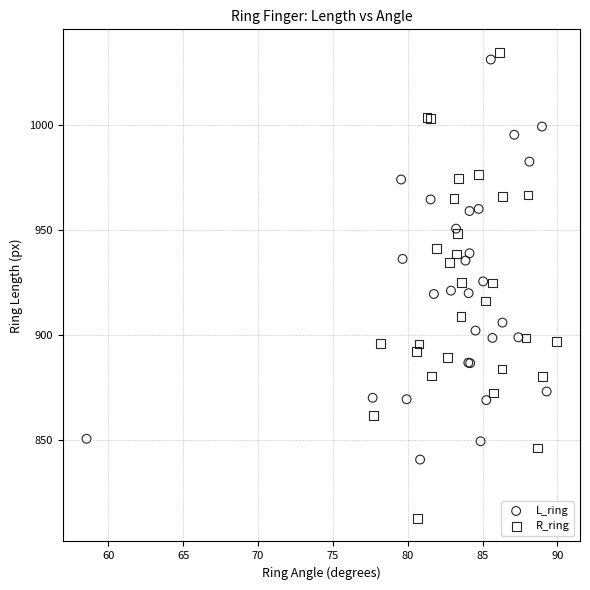

Which series has the largest Y range (max minus min)?

R_ring